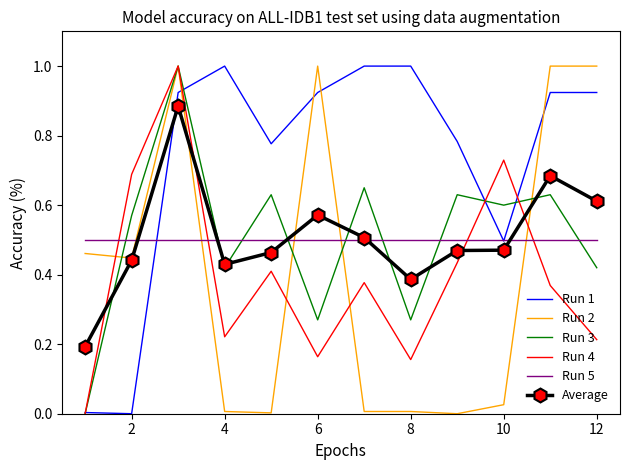

Count the number of data series in this chart.

6